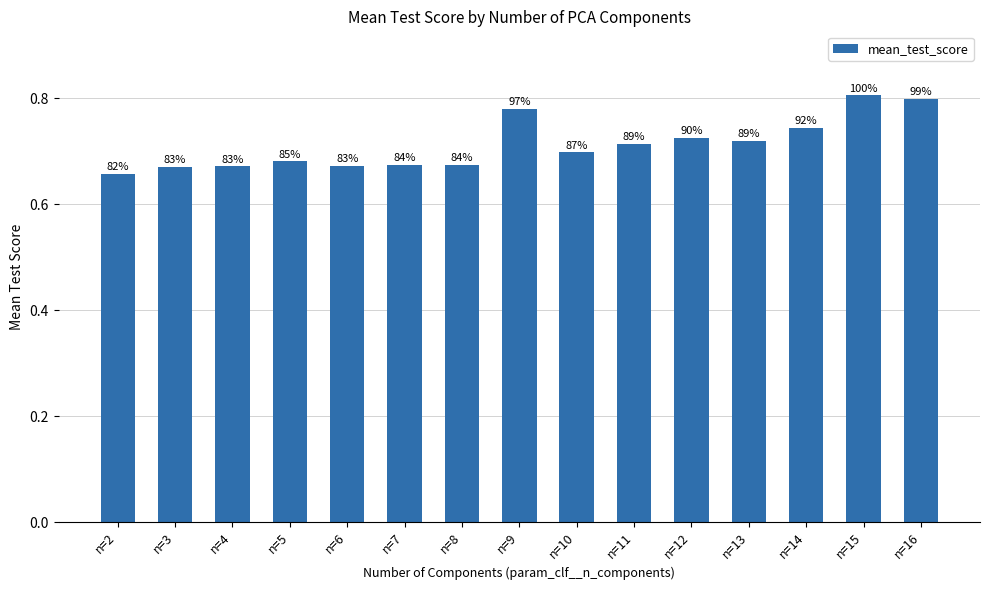

List the labels in order of value, largest first.

n=15, n=16, n=9, n=14, n=12, n=13, n=11, n=10, n=5, n=8, n=7, n=6, n=4, n=3, n=2